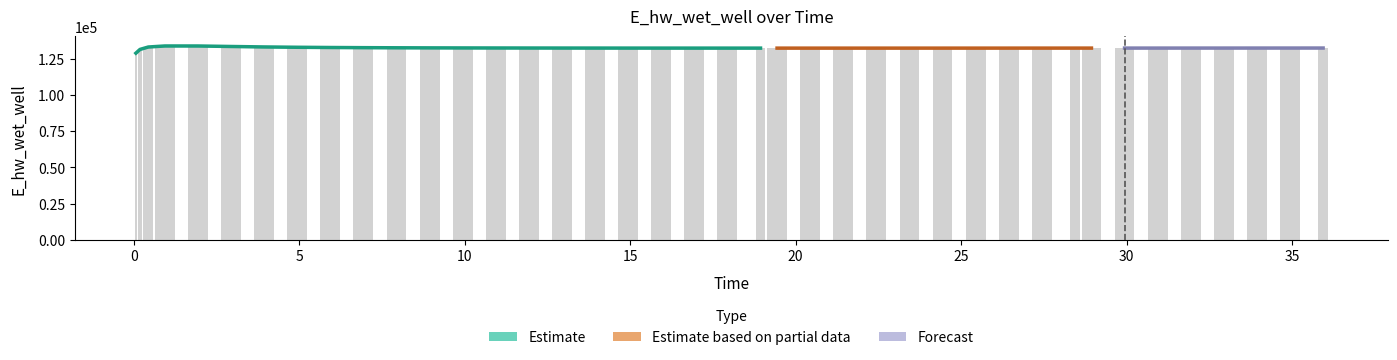

How many data points does each series have?

40